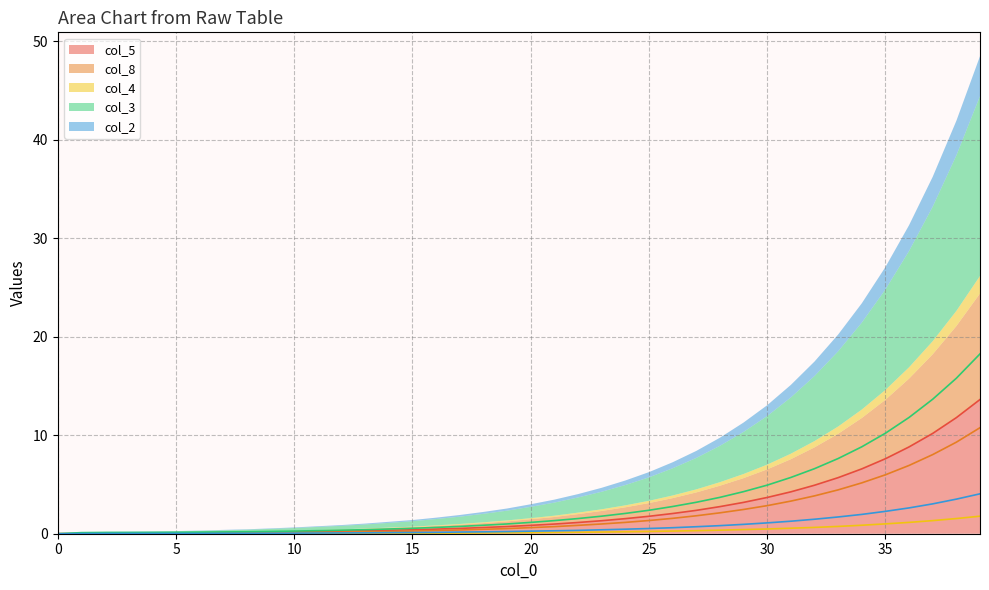

True or false: col_5 and col_3 cross at least once.

False